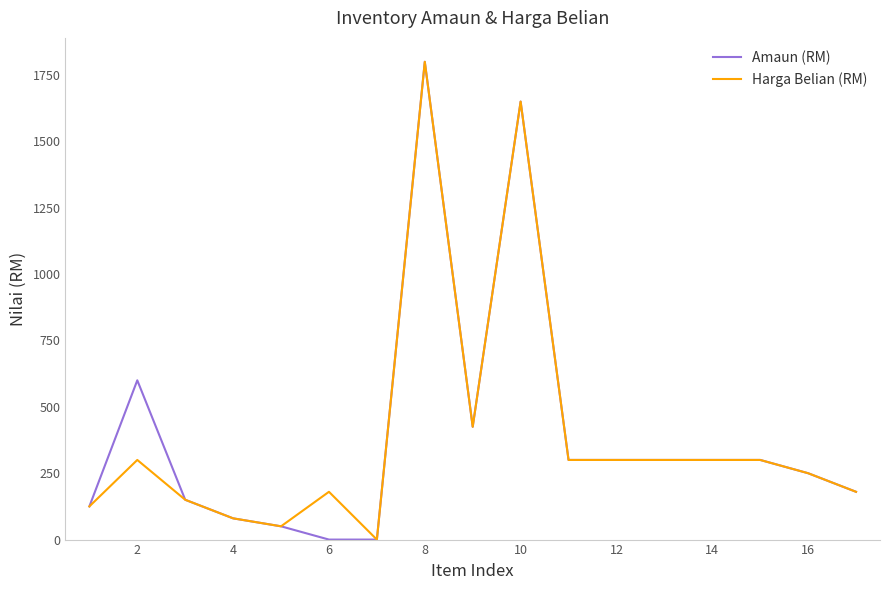

What is the maximum value for Harga Belian (RM)?

1800